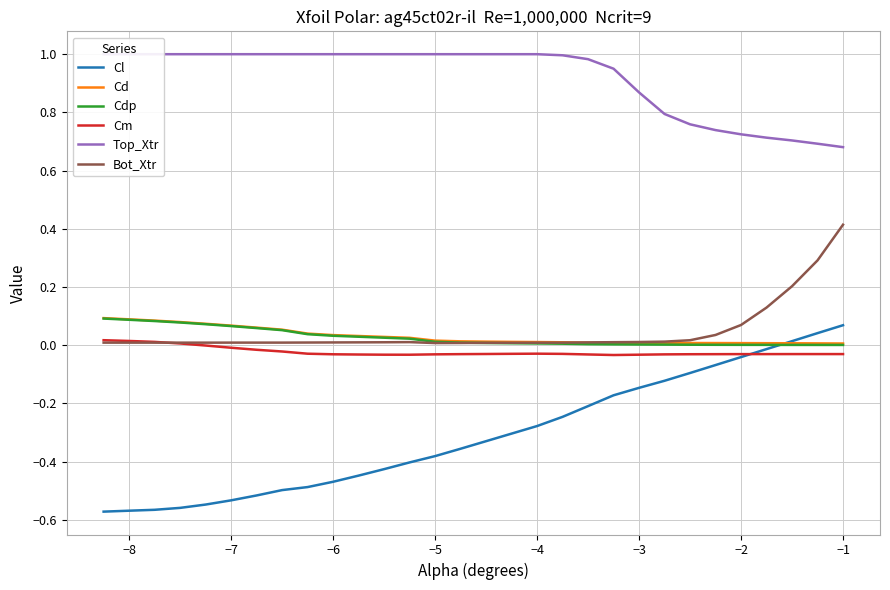

How many data points in Cm are above 0?

4